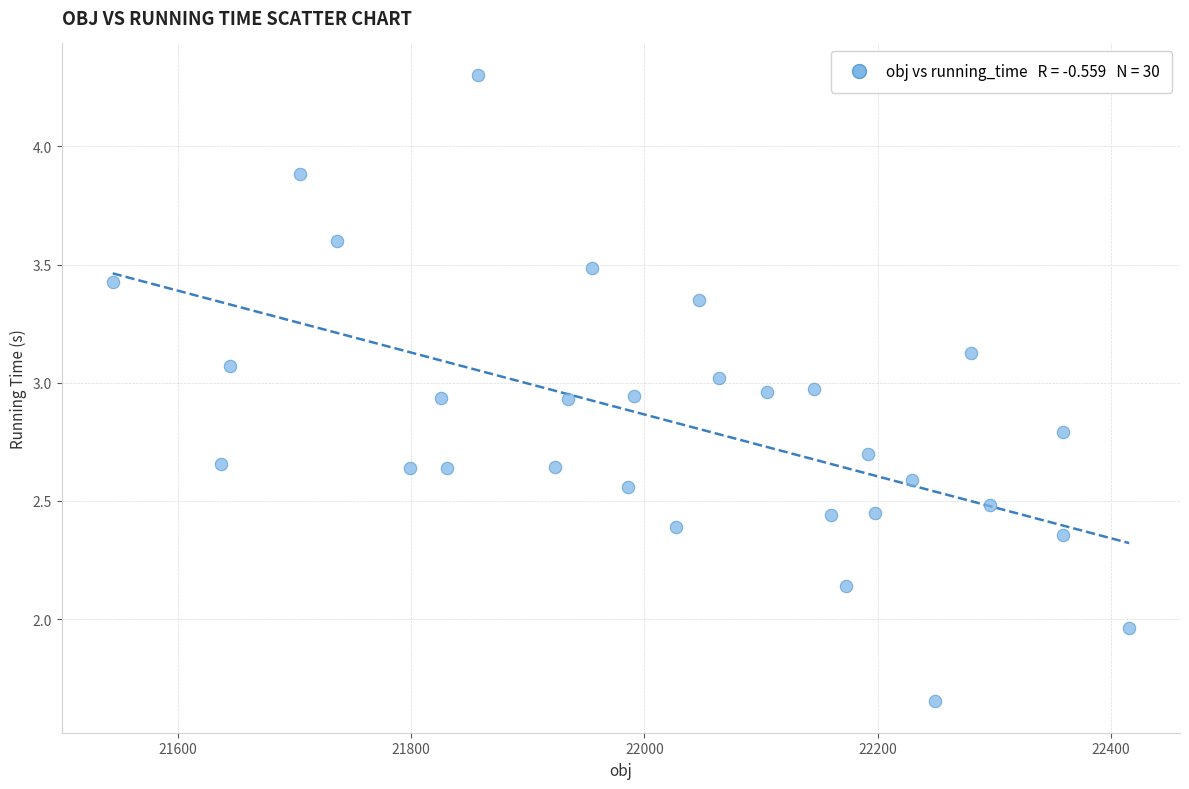

What is the range of X values (max minus min)?

871.9